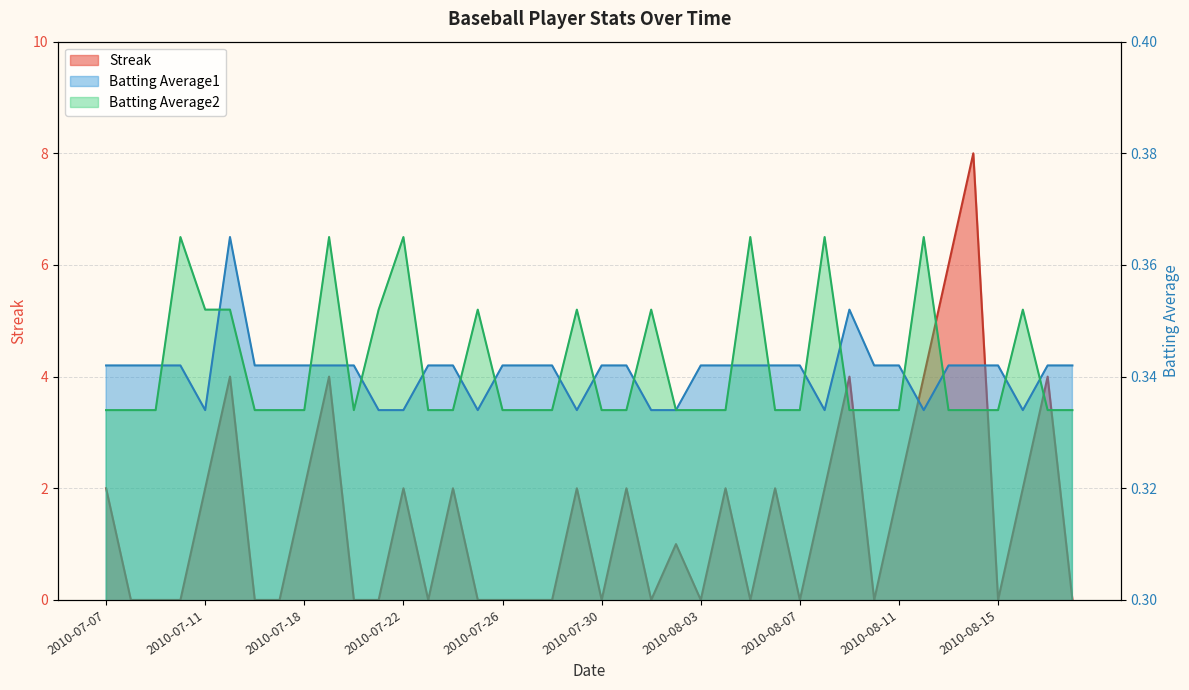

Does the chart display data point markers on the line(s)?

No